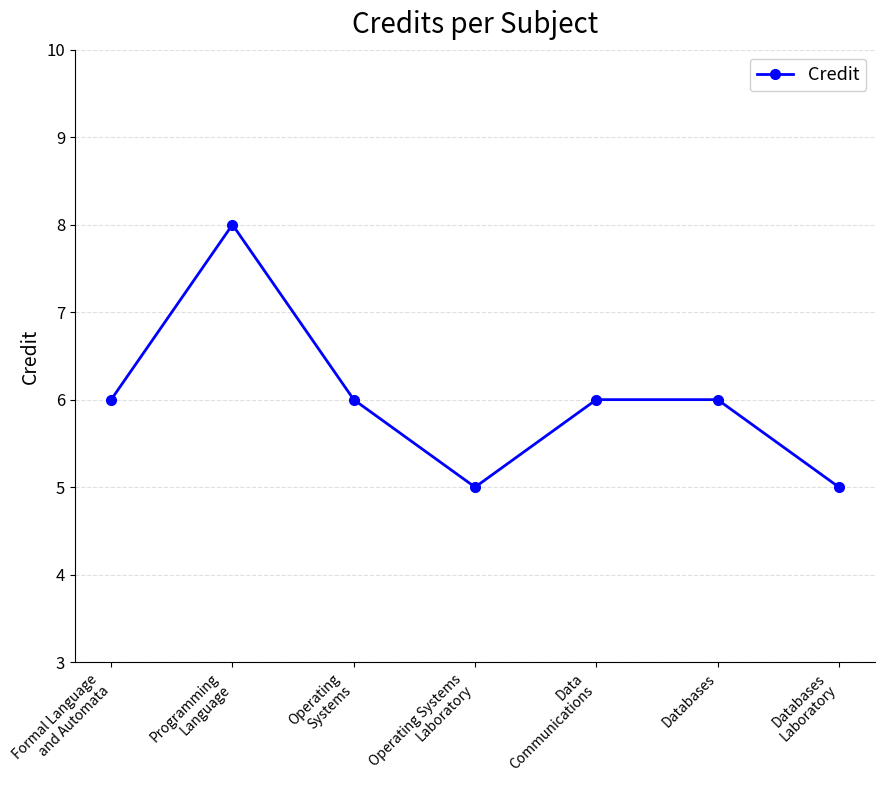

Between Databases
Laboratory and Data
Communications, which is larger?

Data
Communications